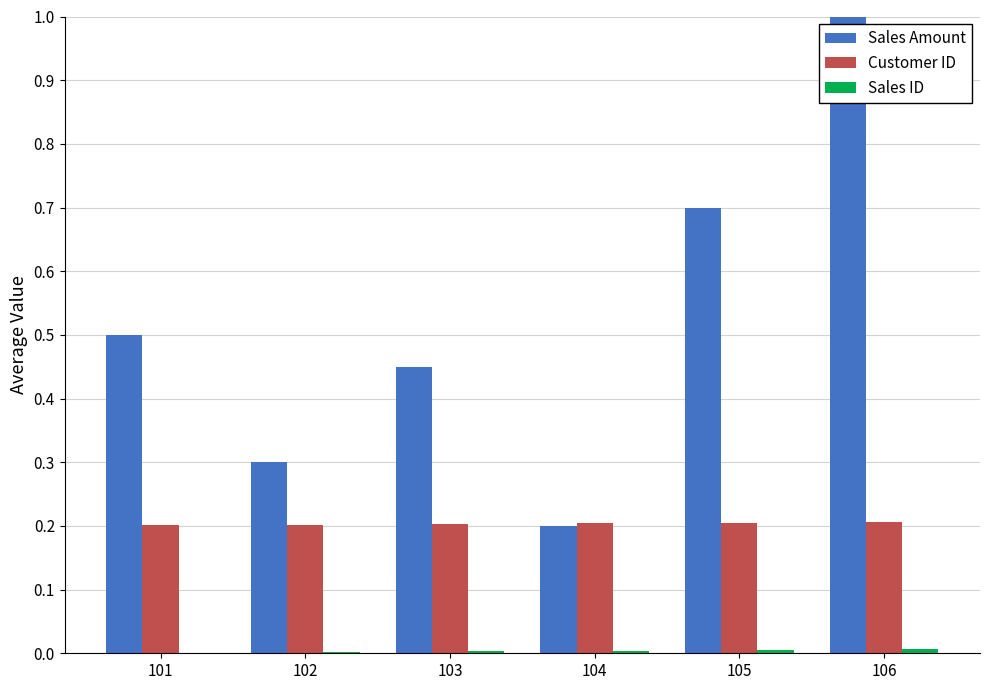

Which series has the largest total across all categories?

Sales Amount